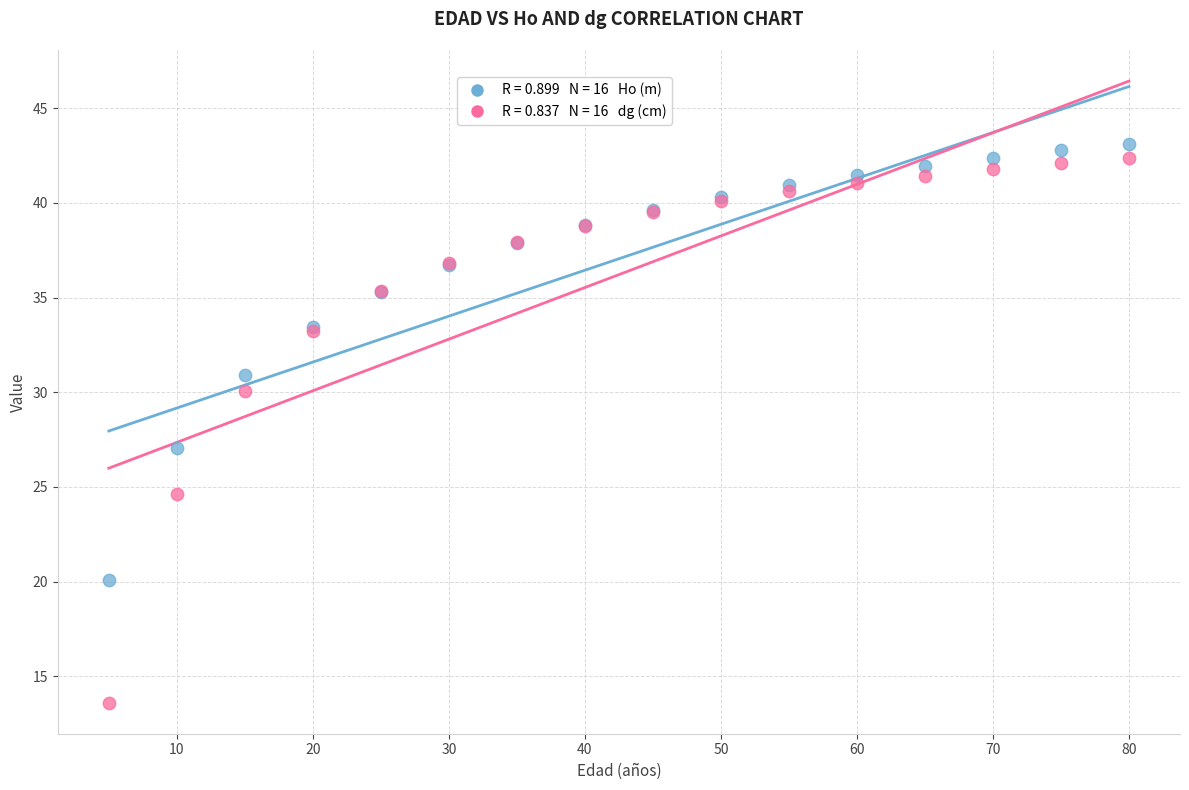

Across all series, what Y value is closest to 28?

27.1